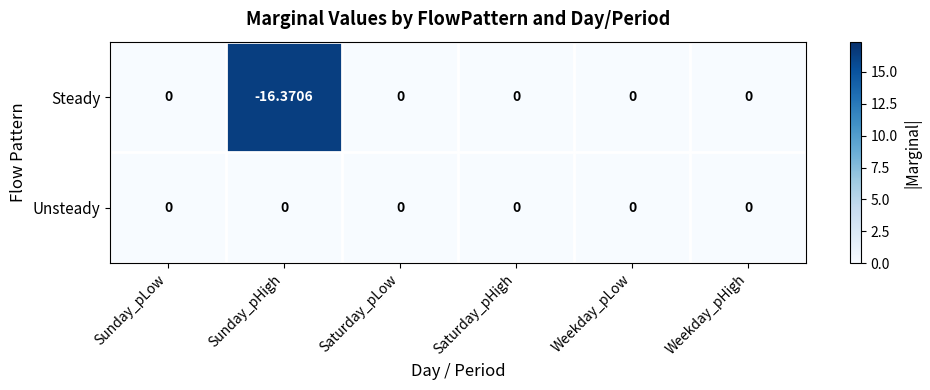

Rank the series at Sunday_pHigh from lowest to highest value.

Steady, Unsteady